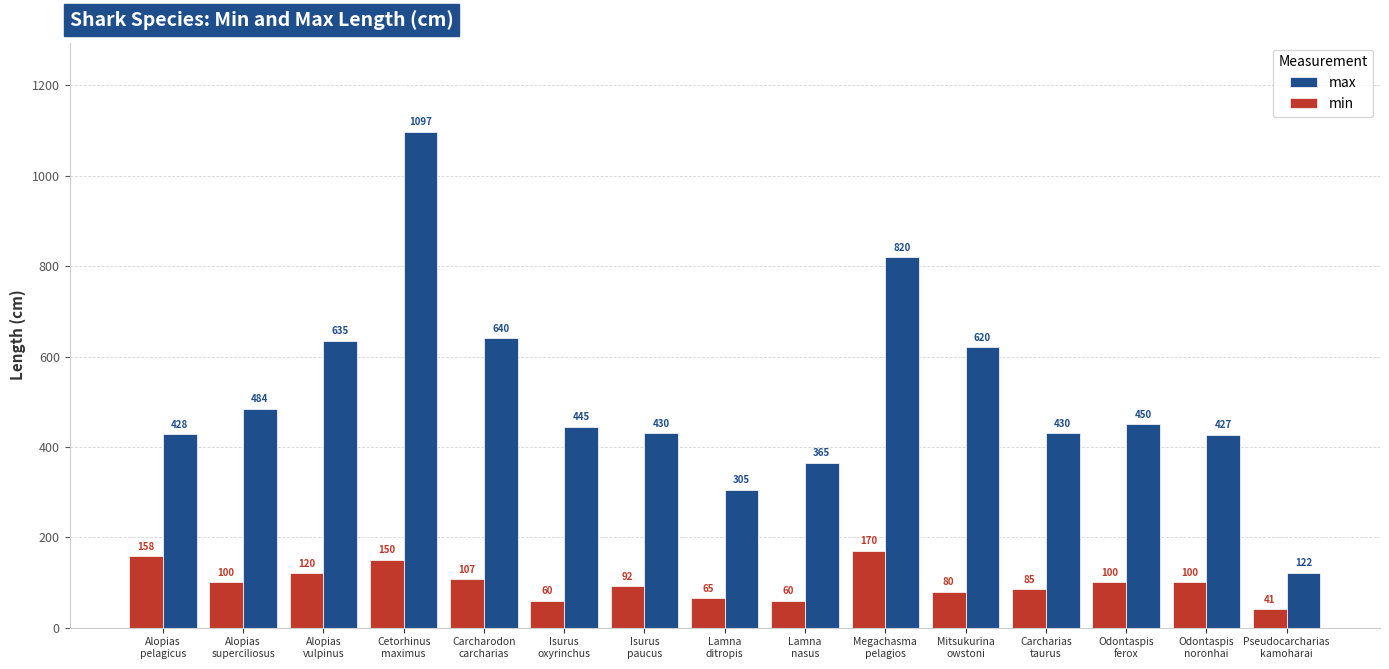

Where is min nearest to the value 105?

Carcharodon
carcharias